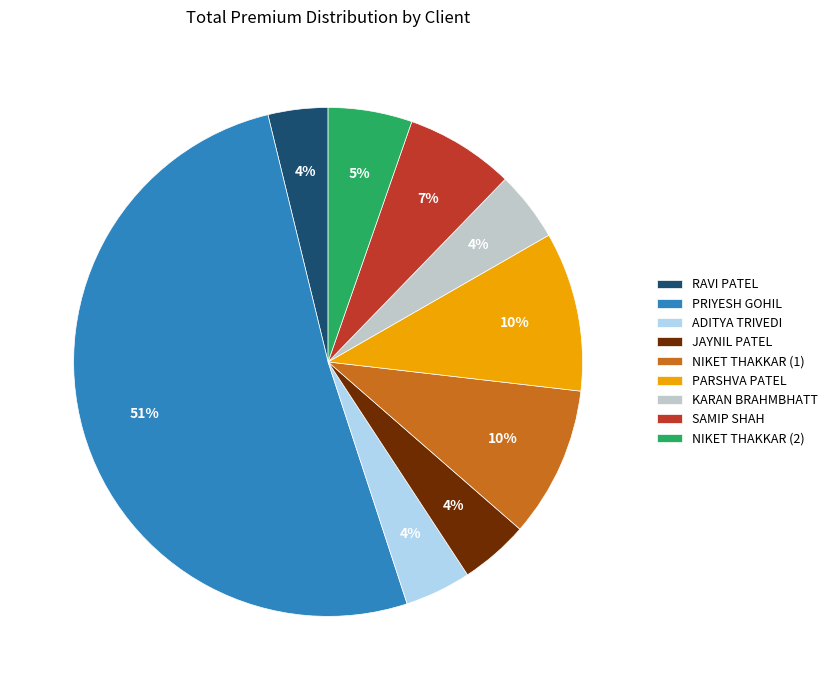

Between NIKET THAKKAR (2) and ADITYA TRIVEDI, which is larger?

NIKET THAKKAR (2)